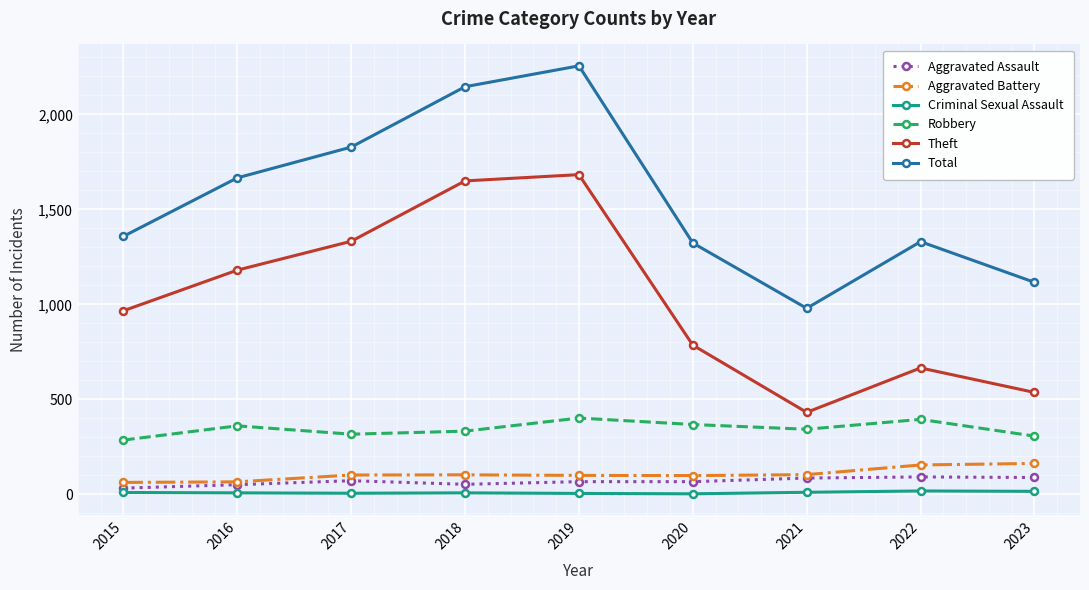

What is the difference between the Robbery values at 2016 and 2021?

18